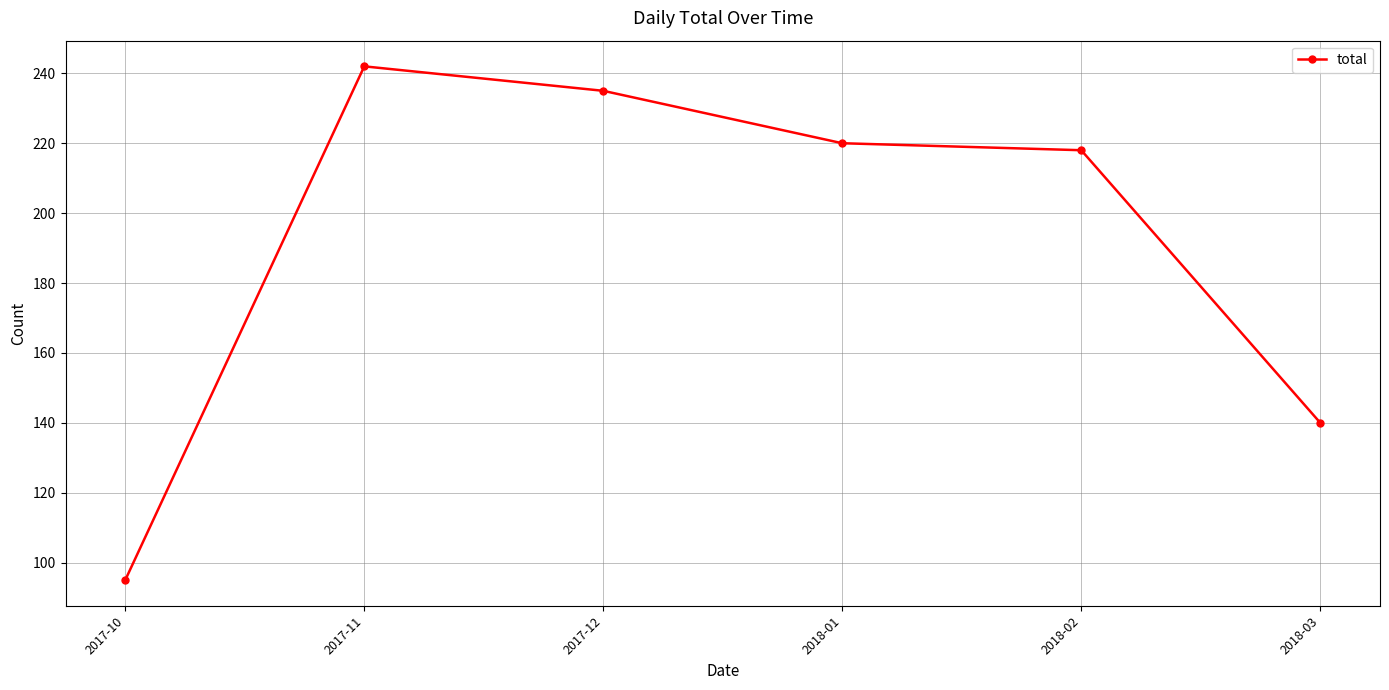

What is the change in value from 2017-11 to 2018-02?

-24